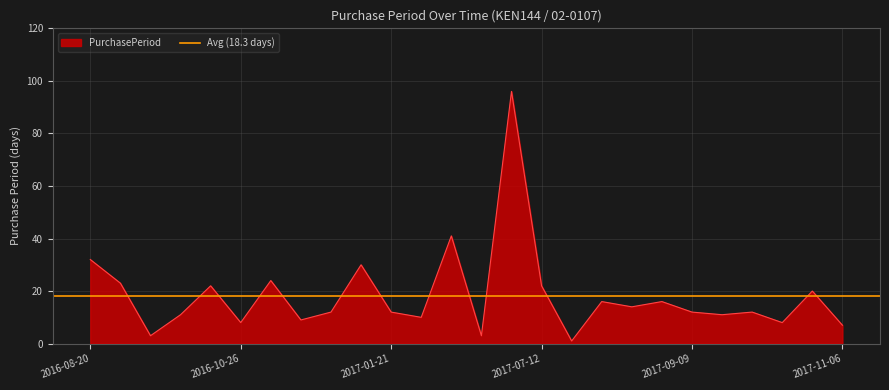

At which label does the data first exceed 12?

2016-08-20